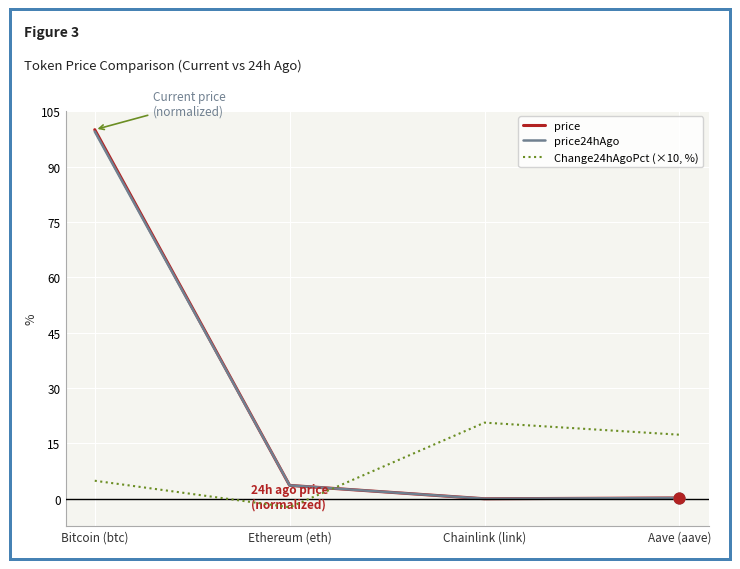

Is the value of Change24hAgoPct (×10, %) at Bitcoin (btc) greater than the value of price at Chainlink (link)?

Yes